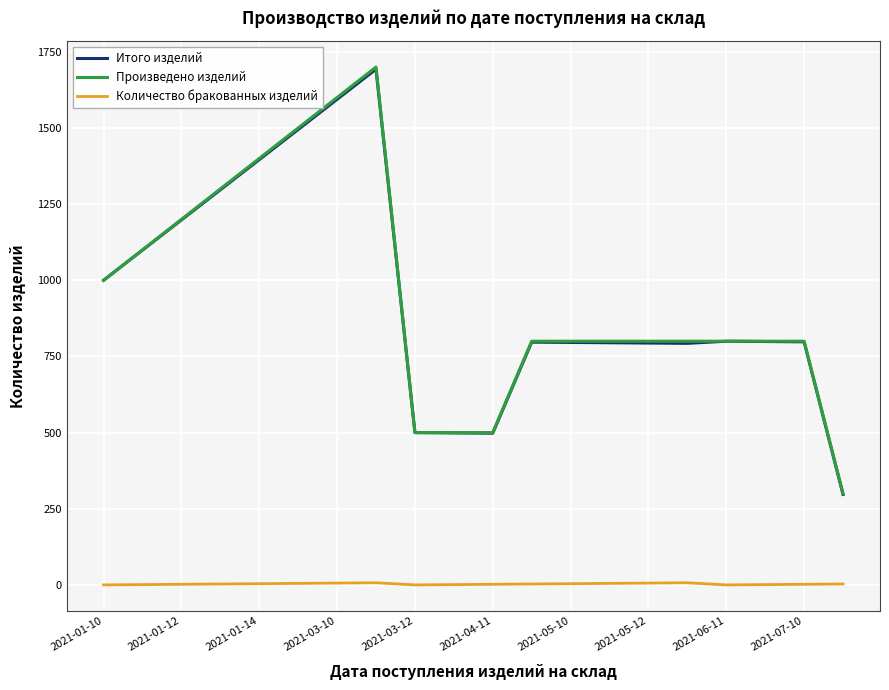

What are all the series names shown in the legend?

Итого изделий, Произведено изделий, Количество бракованных изделий